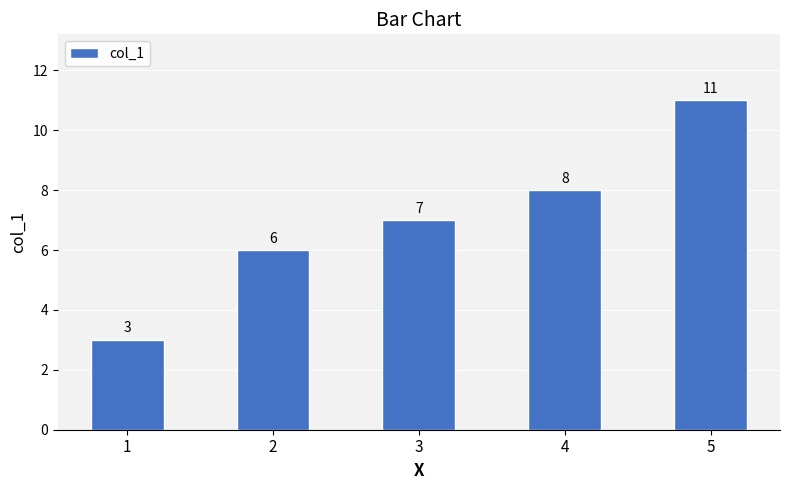

Between 3 and 1, which is larger?

3